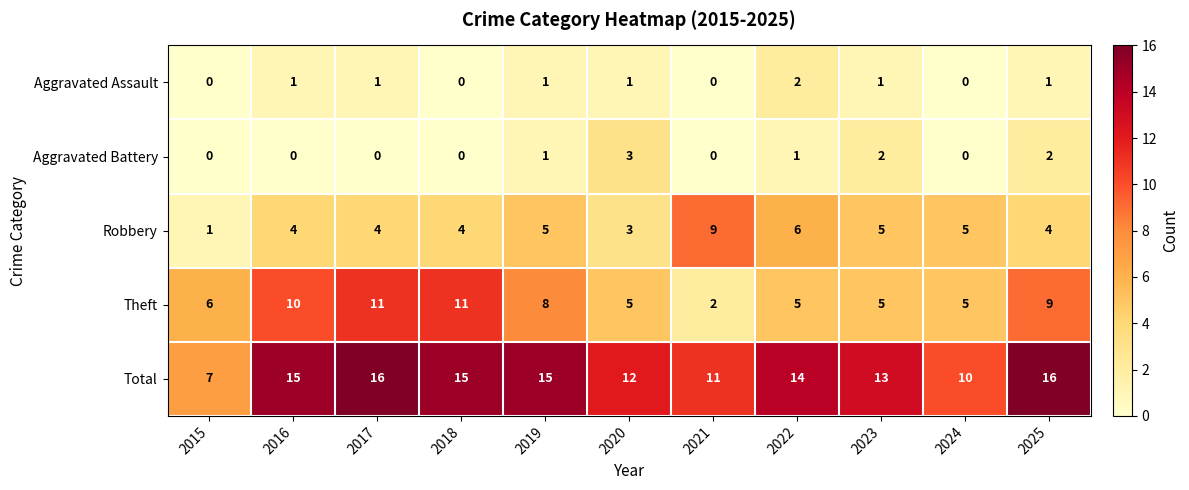

What is the spread (max minus min) of values at 2021?

11